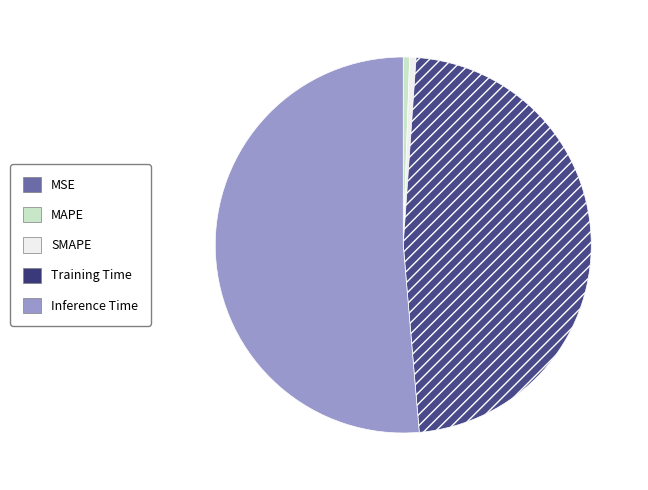

Which slice is the largest?

Inference Time